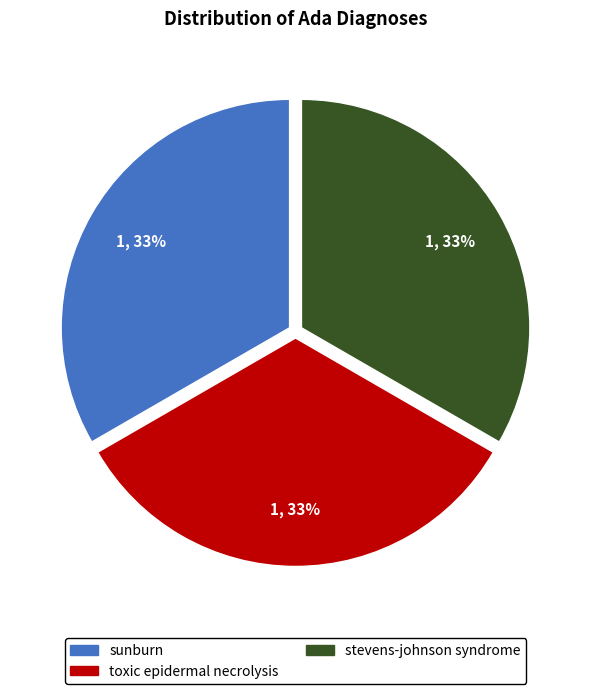

To the nearest percent, what is the average slice percentage?

33%